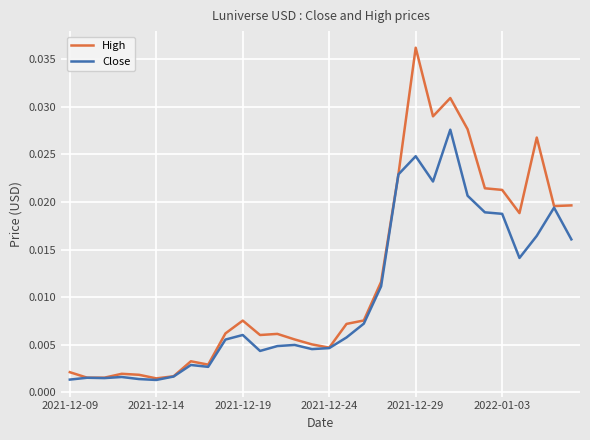

Which series has the largest range (max minus min)?

High